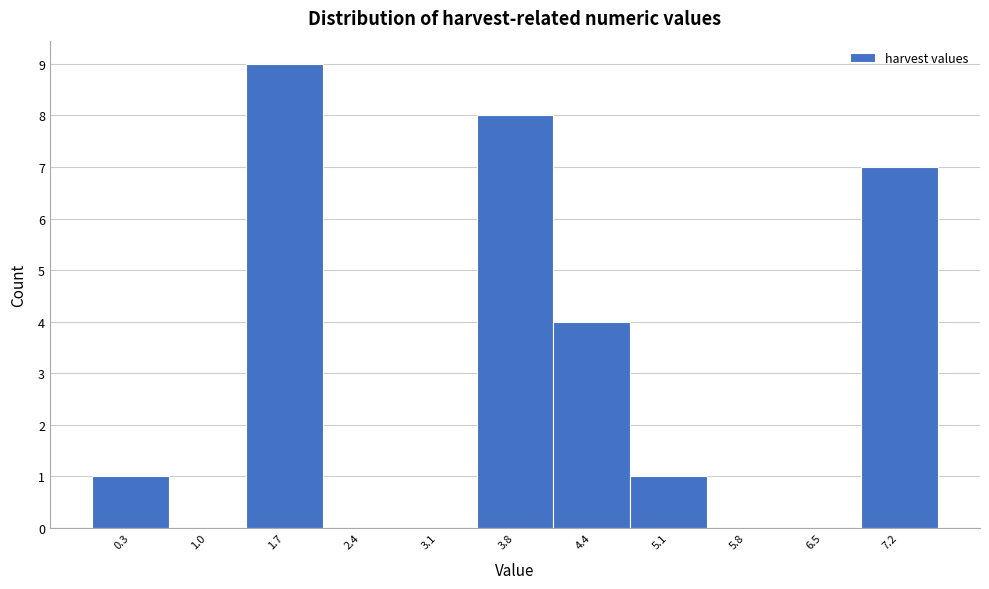

Reading left to right, transcribe this chart: for each bar, give the range it covers on the x-axis and its height. Neither the bar edges nor the heights are printed on the chart, so give them approximately, as read against the axes.

0.0 to 0.7: 1
0.7 to 1.4: 0
1.4 to 2.0: 9
2.0 to 2.7: 0
2.7 to 3.4: 0
3.4 to 4.1: 8
4.1 to 4.8: 4
4.8 to 5.5: 1
5.5 to 6.1: 0
6.1 to 6.8: 0
6.8 to 7.5: 7